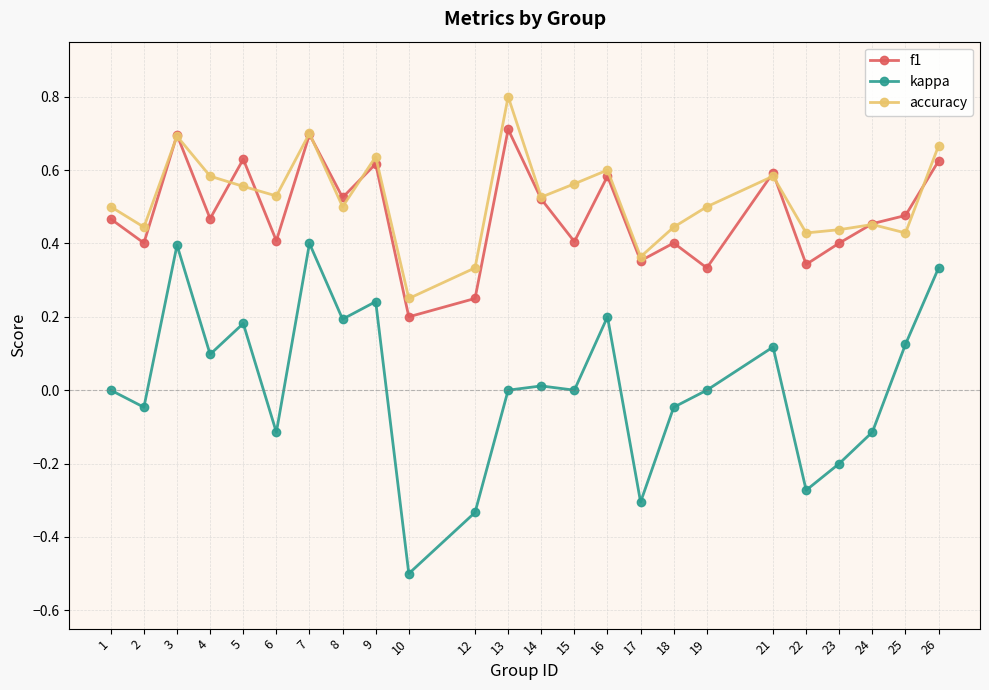

Is the value of kappa at 14 greater than the value of f1 at 25?

No